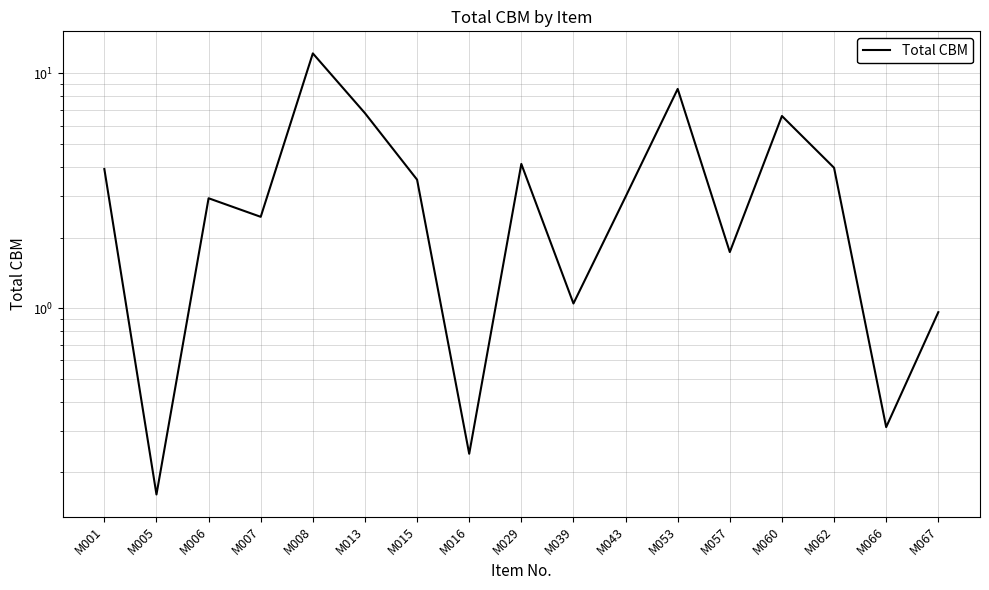

What is the approximate value at M008?

12.2